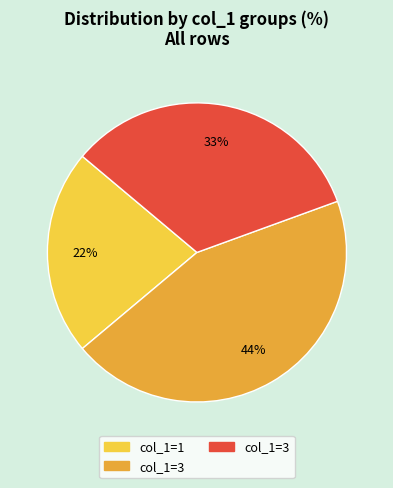

Is there any slice that represents more than half of the pie?

No